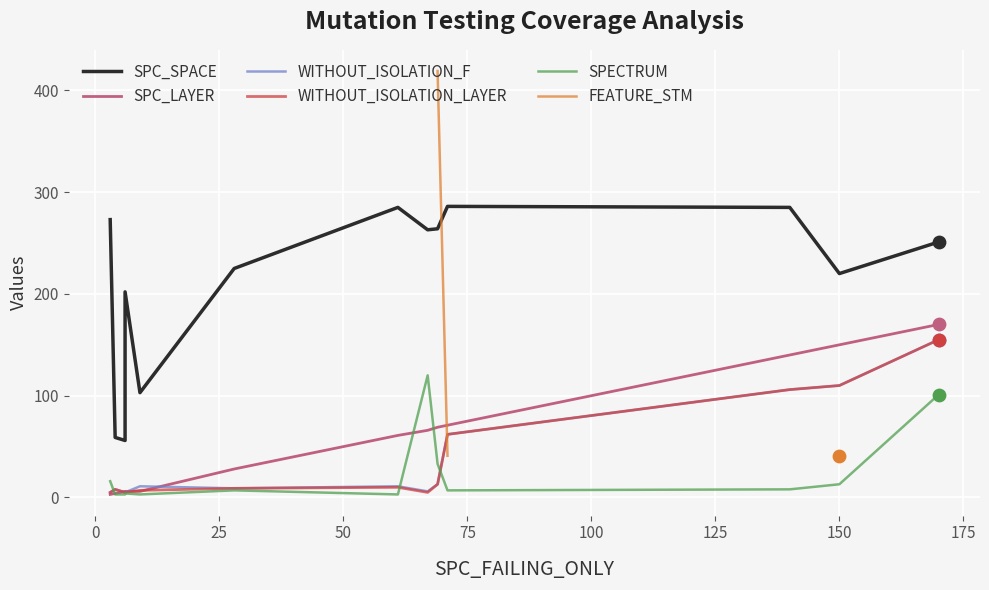

What is the total value across all series at 175?

811.0